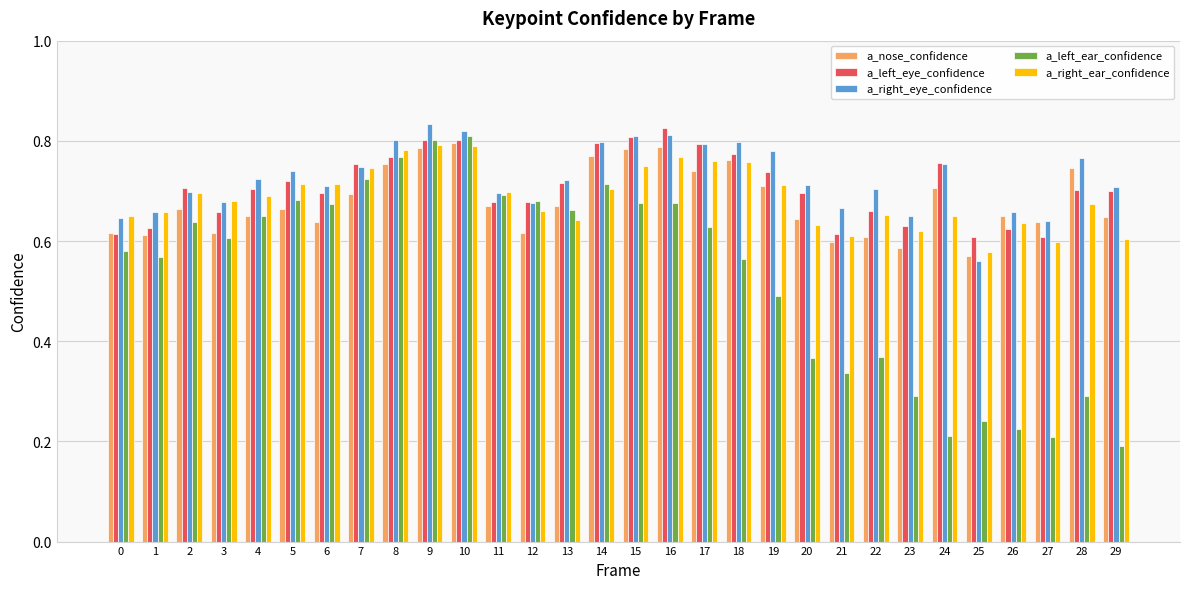

Between 1 and 21, which series saw the biggest shift?

a_left_ear_confidence